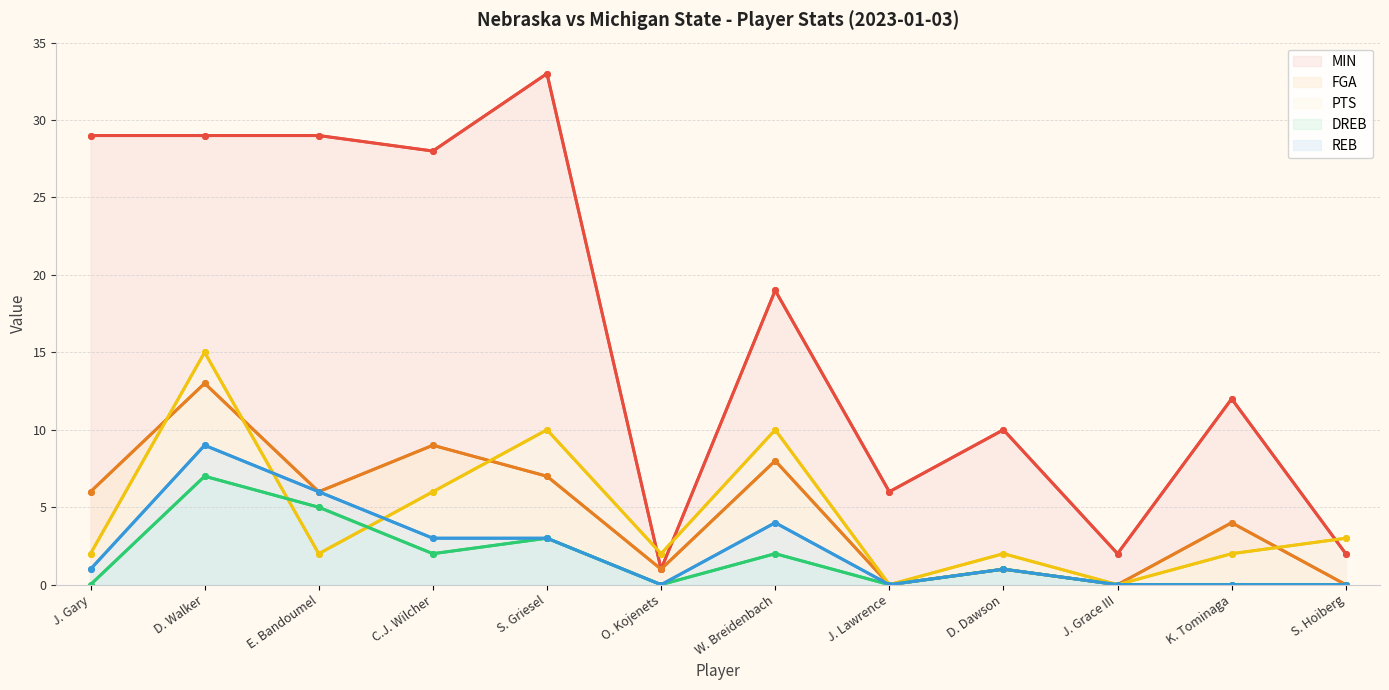

What is the label of the 8th point from the left?

J. Lawrence